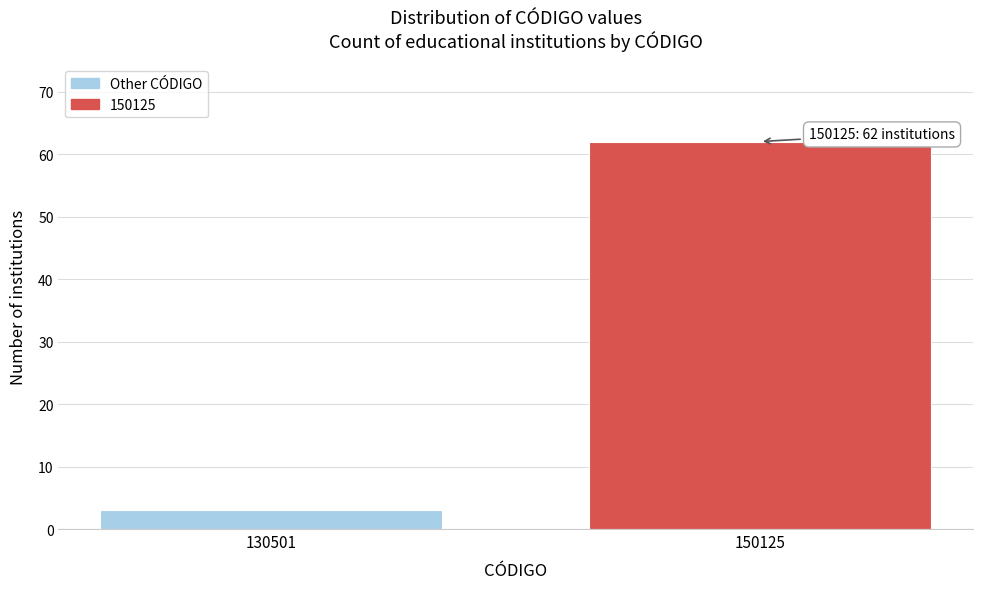

Reading left to right, transcribe all the data shown in this chart.

130501=3	150125=62